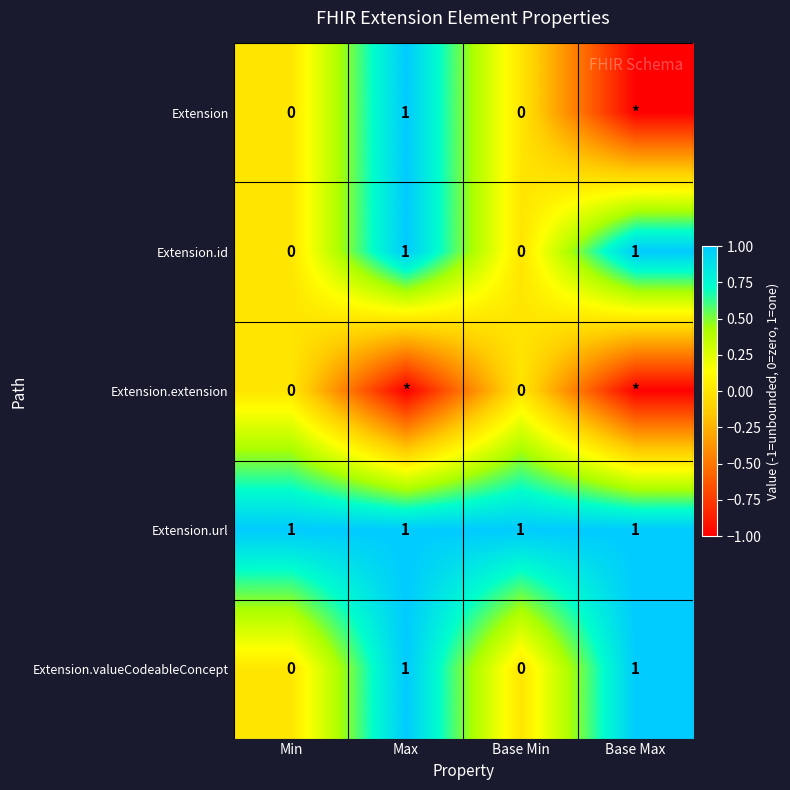

How many data points in Extension.id are less than 1?

2